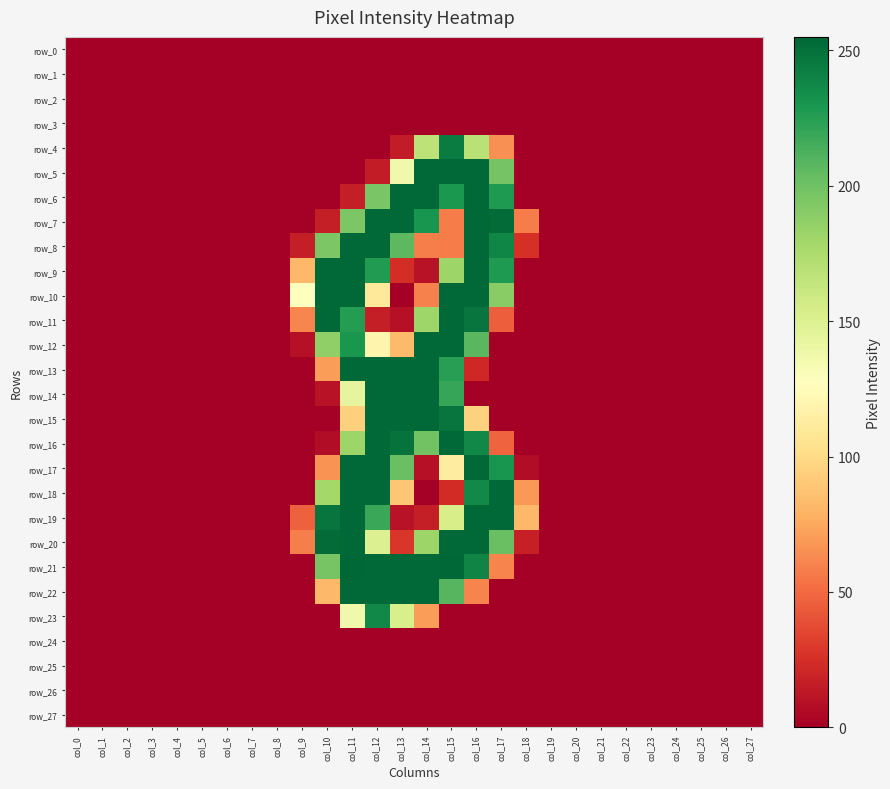

At how many categories does at least one series exceed 175?

8